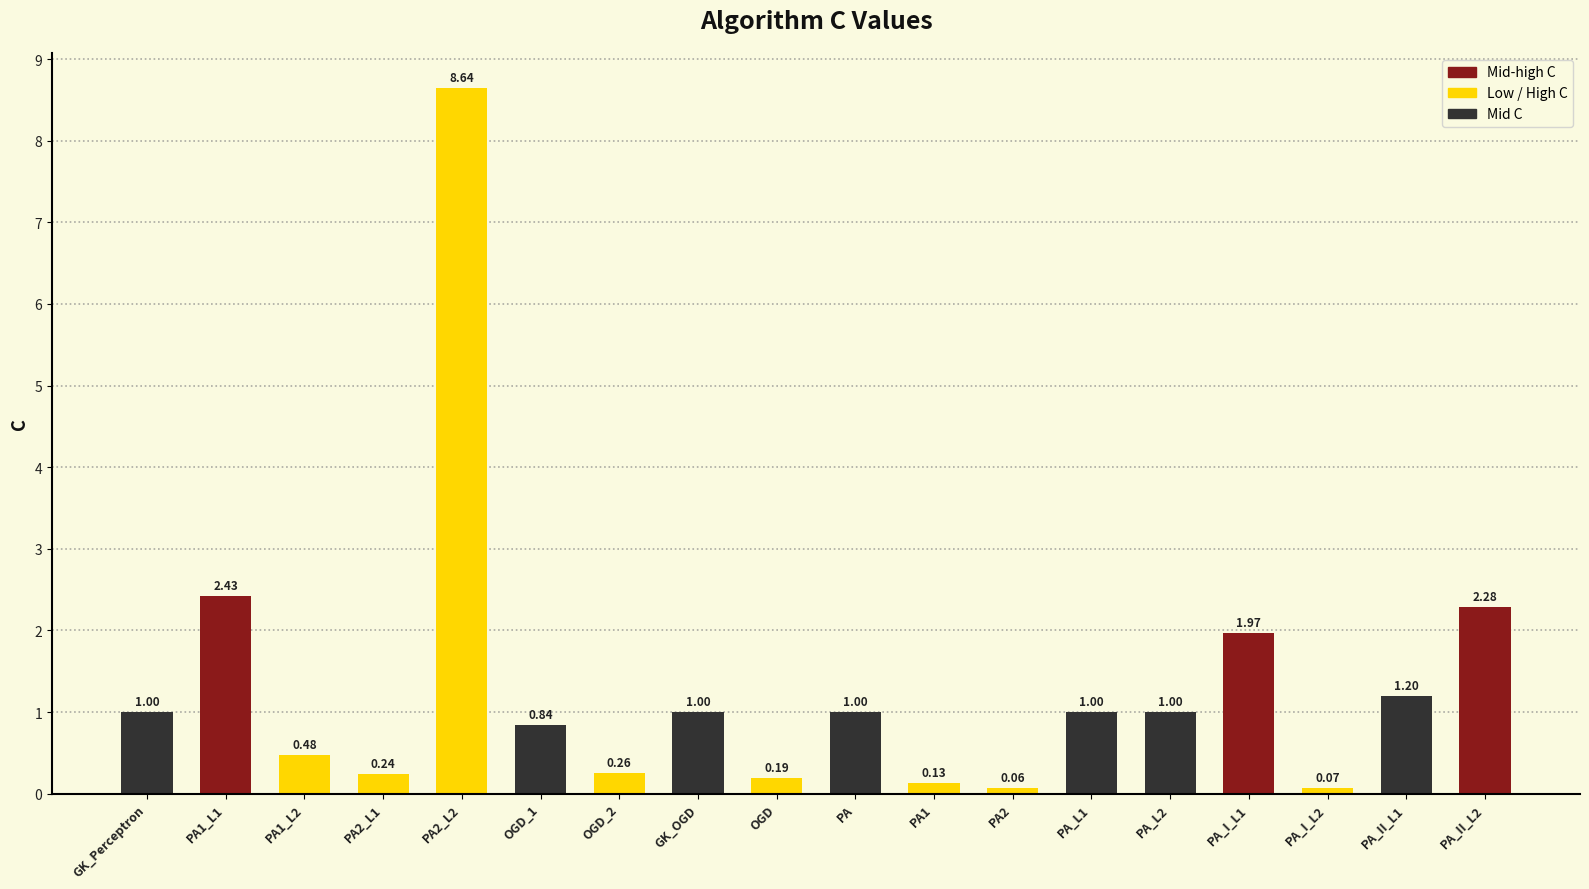

What is the change in value from PA1_L2 to OGD_2?

-0.2